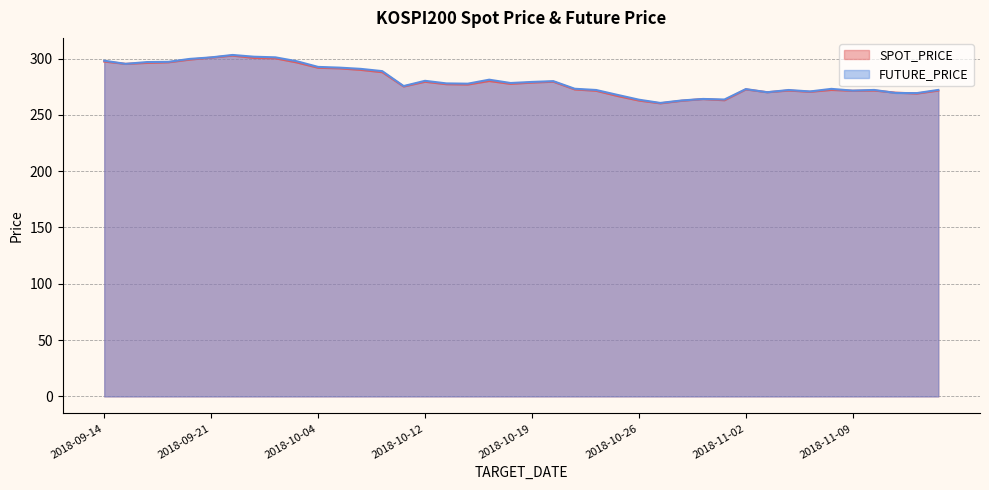

How many categories are shown in the chart?

40